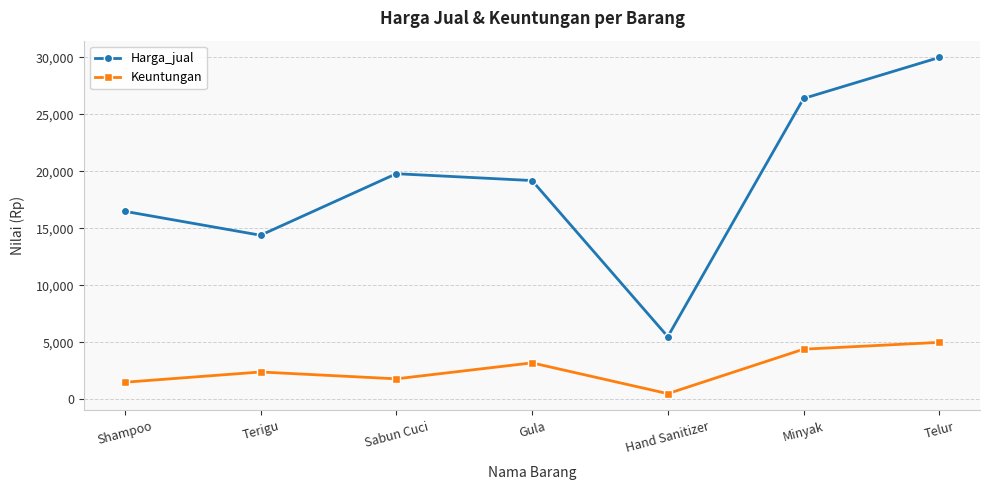

What is the difference between the maximum and second lowest values in the Harga_jual series?

15600